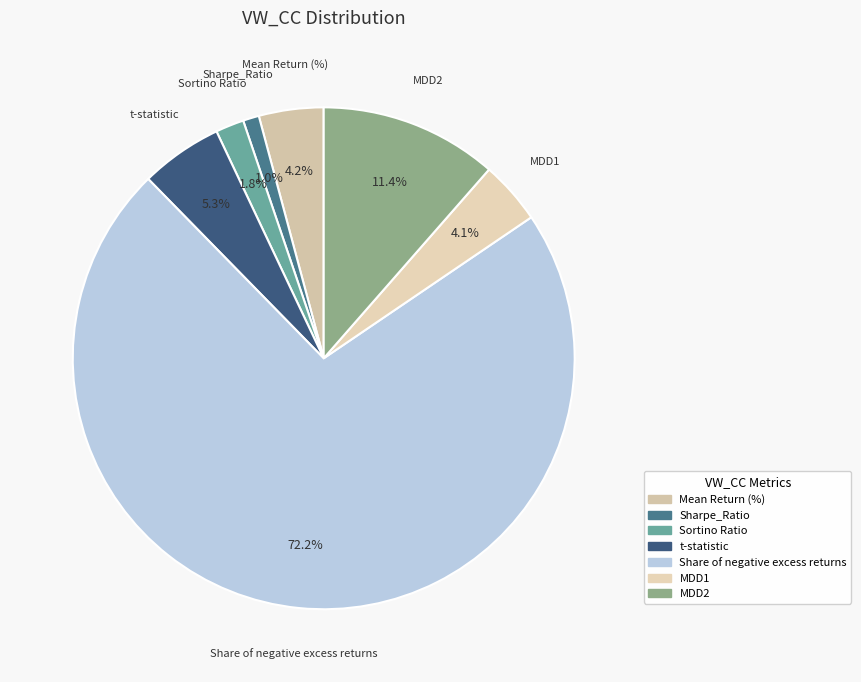

How many segments does this pie chart have?

7